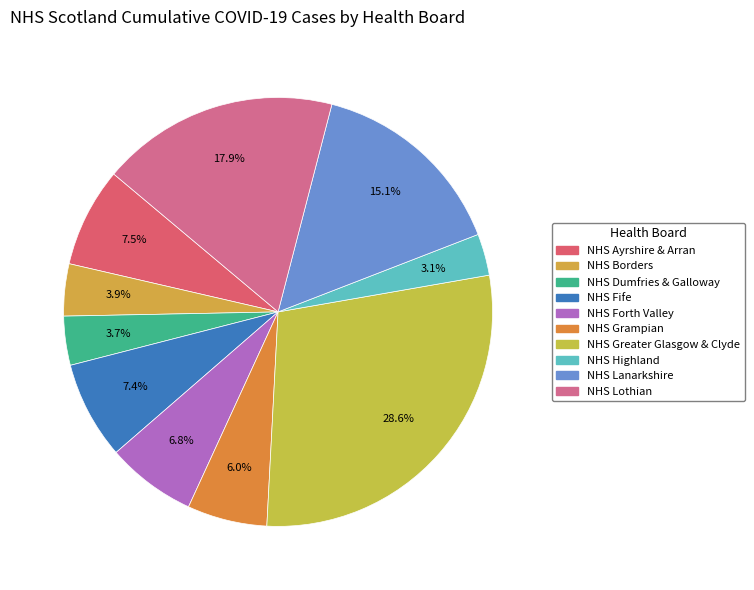

What percentage is the NHS Grampian slice, to the nearest percent?

6%